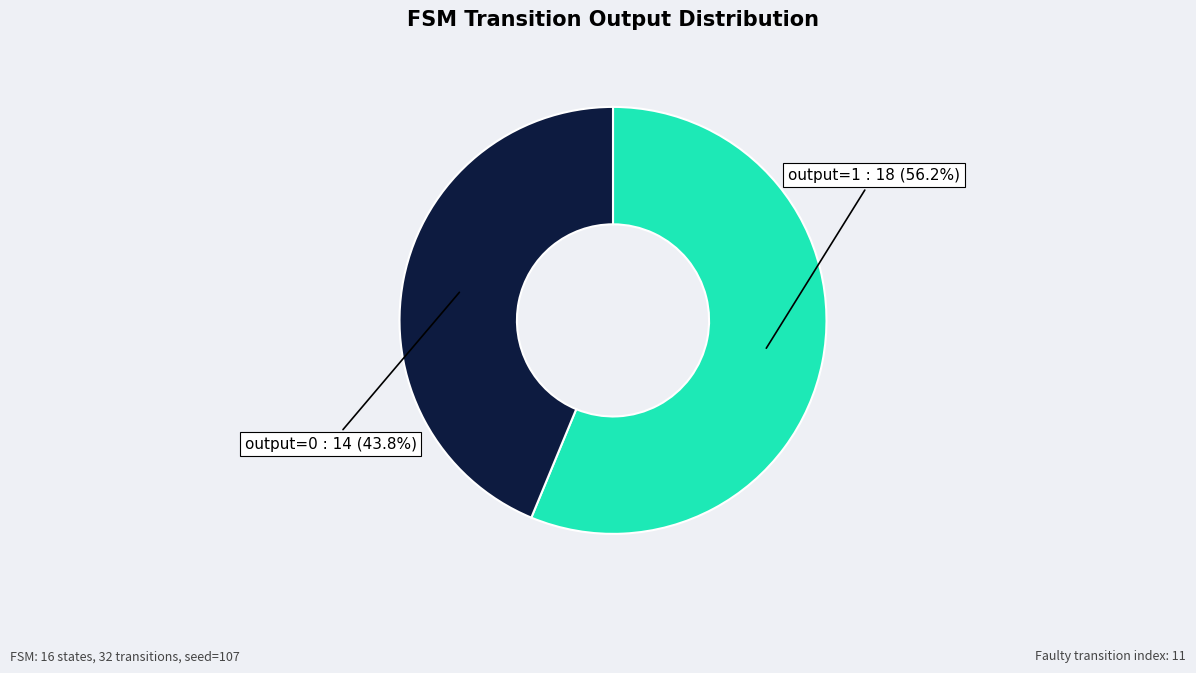

Is there any slice that represents more than half of the pie?

Yes